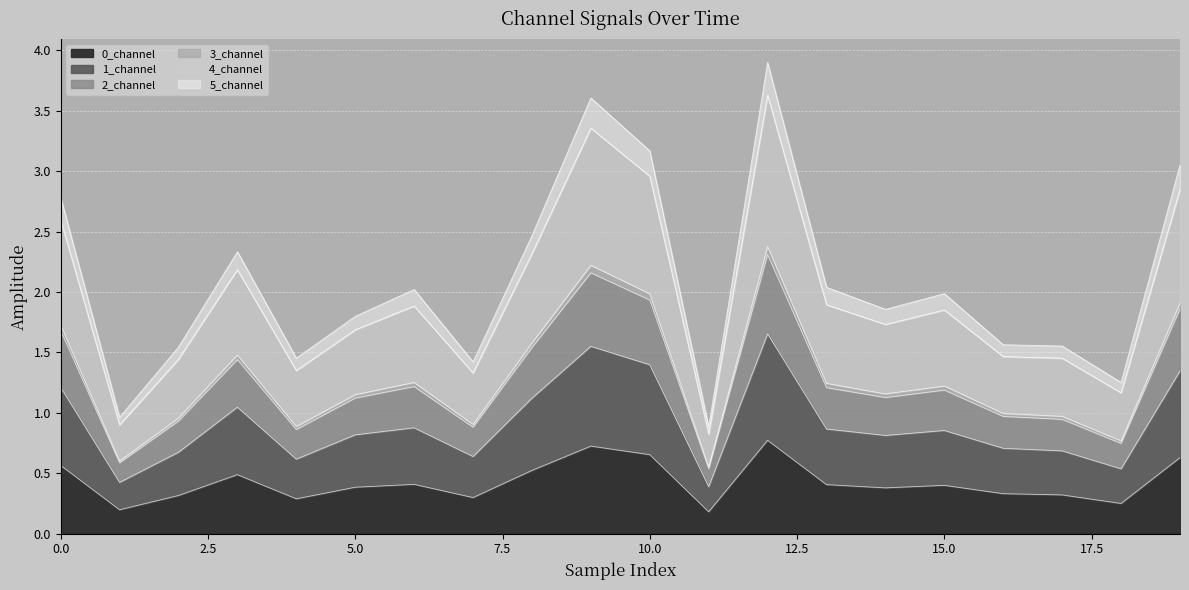

Reading right to left, list all the values displayed in this chart.

0_channel: 19=0.6	18=0.3	17=0.3	16=0.3	15=0.4	14=0.4	13=0.4	12=0.8	11=0.2	10=0.7	9=0.7	8=0.5	7=0.3	6=0.4	5=0.4	4=0.3	3=0.5	2=0.3	1=0.2	0=0.6
1_channel: 19=1.3	18=0.5	17=0.7	16=0.7	15=0.9	14=0.8	13=0.9	12=1.7	11=0.4	10=1.4	9=1.6	8=1.1	7=0.6	6=0.9	5=0.8	4=0.6	3=1.0	2=0.7	1=0.4	0=1.2
2_channel: 19=2.8	18=1.2	17=1.5	16=1.5	15=1.9	14=1.7	13=1.9	12=3.6	11=0.8	10=3.0	9=3.4	8=2.3	7=1.3	6=1.9	5=1.7	4=1.3	3=2.2	2=1.4	1=0.9	0=2.6
3_channel: 19=3.1	18=1.3	17=1.6	16=1.6	15=2.0	14=1.9	13=2.0	12=3.9	11=0.9	10=3.2	9=3.6	8=2.5	7=1.4	6=2.0	5=1.8	4=1.5	3=2.3	2=1.5	1=1.0	0=2.8
4_channel: 19=1.9	18=0.8	17=1.0	16=1.0	15=1.2	14=1.2	13=1.2	12=2.4	11=0.6	10=2.0	9=2.2	8=1.6	7=0.9	6=1.3	5=1.2	4=0.9	3=1.5	2=1.0	1=0.6	0=1.7
5_channel: 19=1.9	18=0.7	17=0.9	16=1.0	15=1.2	14=1.1	13=1.2	12=2.3	11=0.5	10=1.9	9=2.2	8=1.5	7=0.9	6=1.2	5=1.1	4=0.9	3=1.4	2=0.9	1=0.6	0=1.7